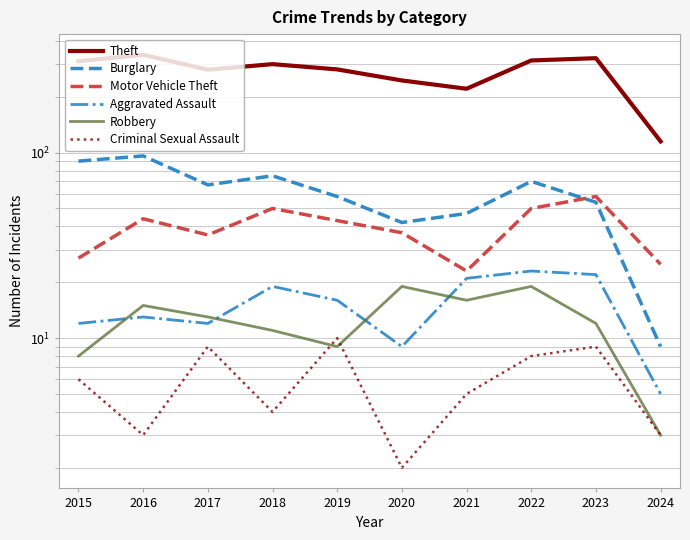

What is the smallest value displayed?

2